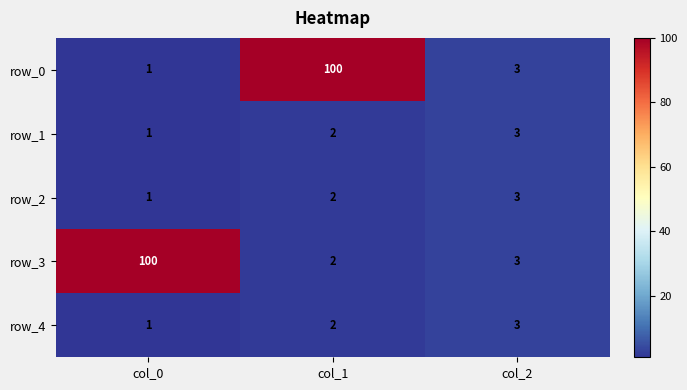

How many categories are shown in the chart?

3